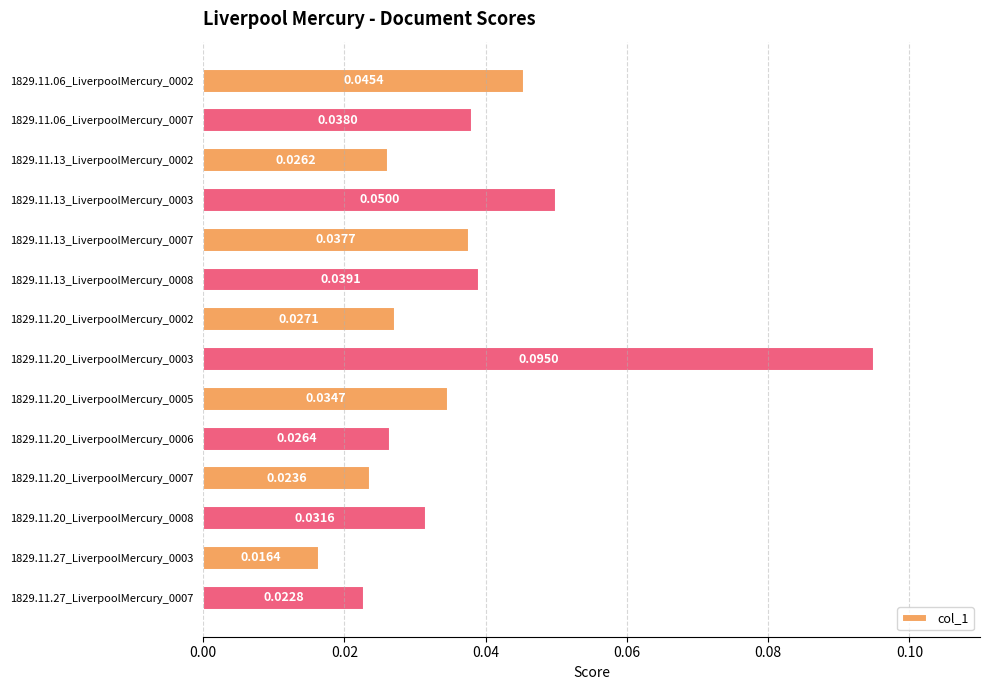

Does the chart contain stacked bars?

No